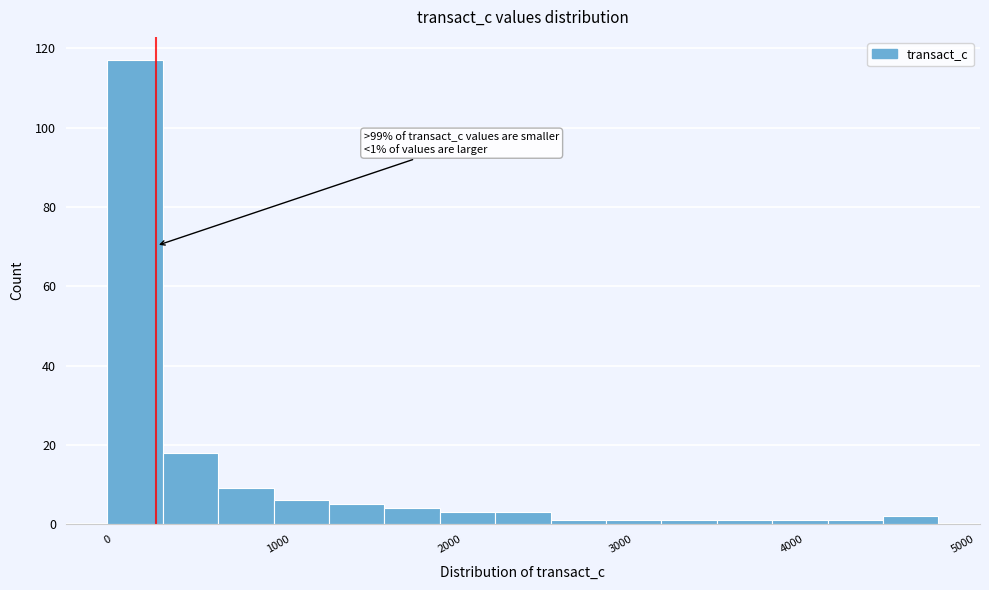

Around what value on the x-axis is the tallest bar? Give the approximate position of its centre, as read against the axis.

200